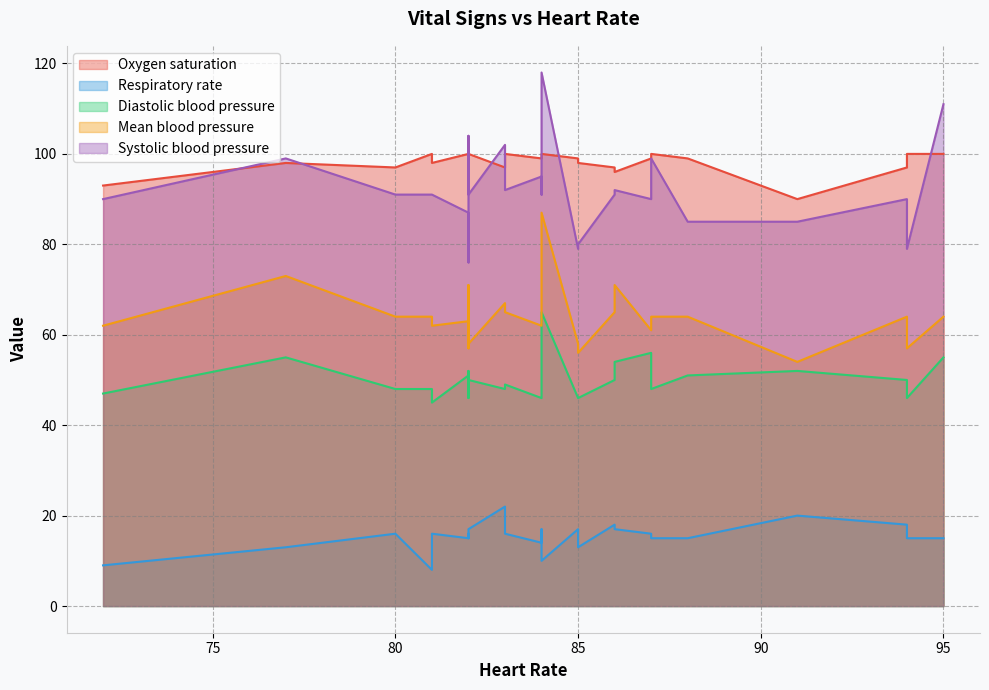

What is the sum of all Diastolic blood pressure values?

1257